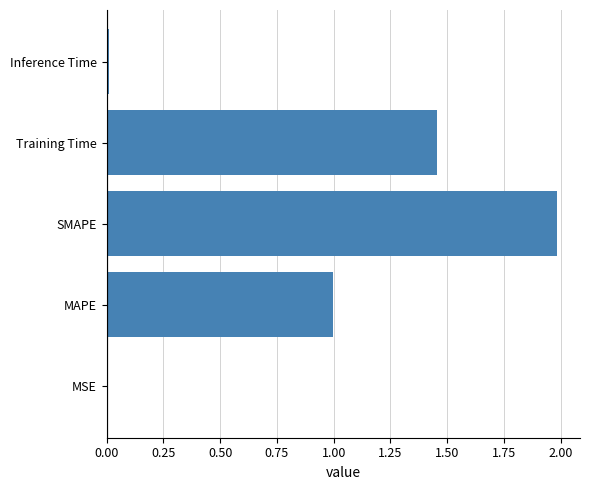

What is the change in value from MAPE to Training Time?

+0.5